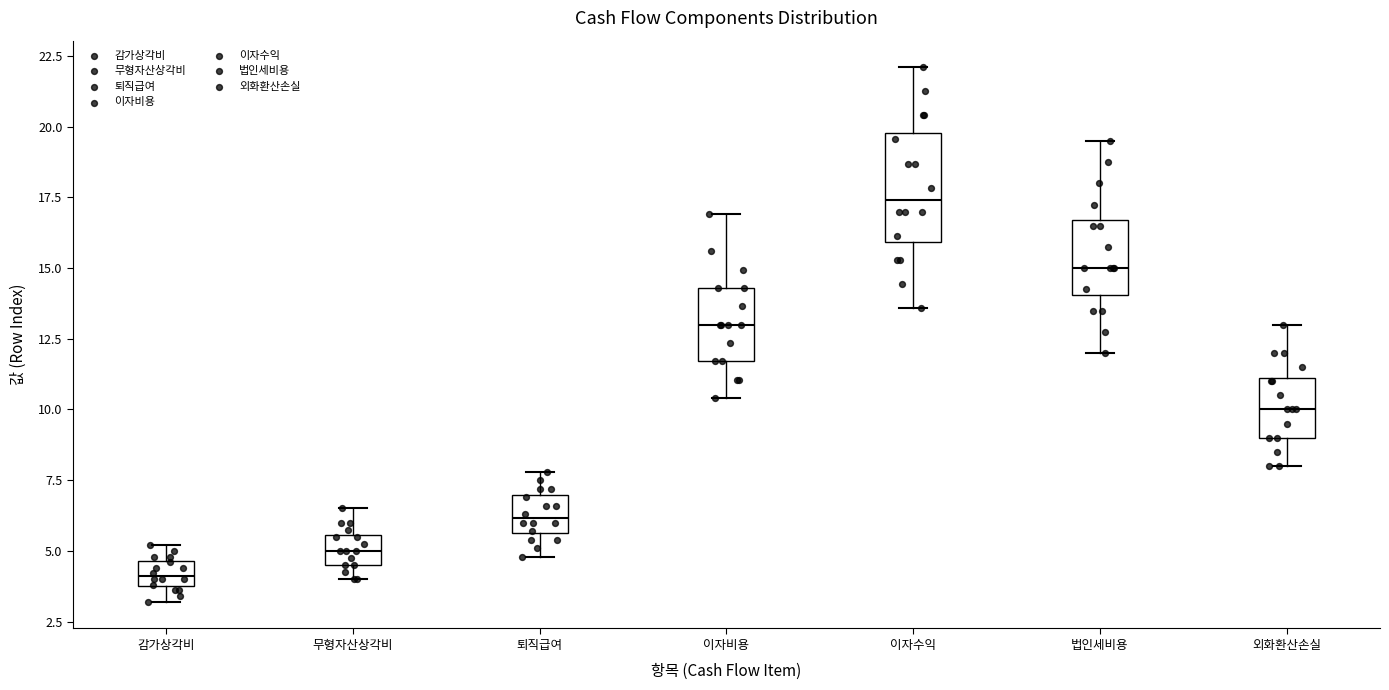

Reading left to right, transcribe this box plot: for each box, give where its median line is, the range the box spans, and where its two whiskers end, as read against the y-axis. The values are not printed on the chart, so give them approximately, as read against the axis.

감가상각비: median 4.0 (inside the box), box 4.0 to 4.5, whiskers 3.0 to 5.0
무형자산상각비: median 5.0, box 4.5 to 5.5, whiskers 4.0 to 6.5
퇴직급여: median 6.0, box 5.5 to 7.0, whiskers 5.0 to 8.0
이자비용: median 13.0, box 11.5 to 14.5, whiskers 10.5 to 17.0
이자수익: median 17.5, box 16.0 to 20.0, whiskers 13.5 to 22.0
법인세비용: median 15.0, box 14.0 to 16.5, whiskers 12.0 to 19.5
외화환산손실: median 10.0, box 9.0 to 11.0, whiskers 8.0 to 13.0